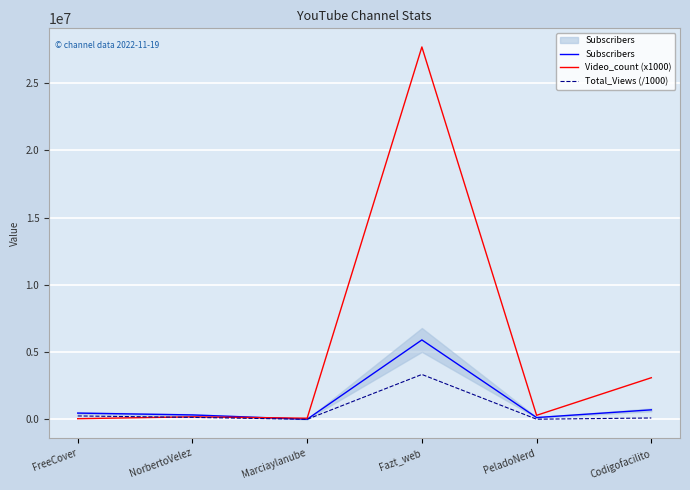

Reading left to right, extract all data points from this chart.

Subscribers: 462000.0	326000.0	7400.0	5900000.0	131000.0	704000.0
Video_count (x1000): 46000.0	183000.0	81000.0	27678000.0	296000.0	3091000.0
Total_Views (/1000): 250192.7	143023.1	180.3	3334327.2	7845.7	98623.7